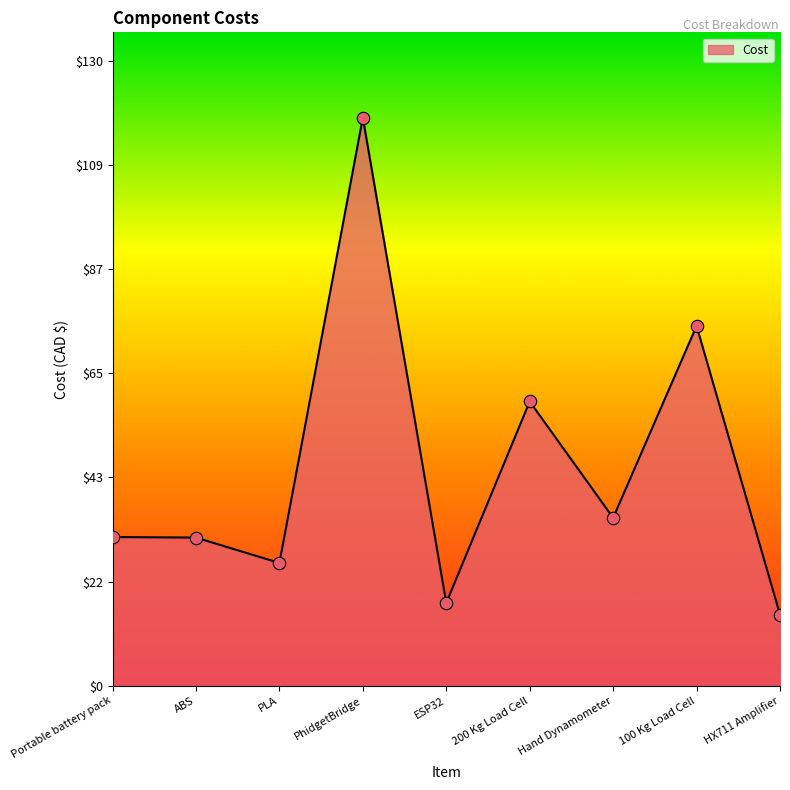

What is the change in value from 100 Kg Load Cell to HX711 Amplifier?

-60.2